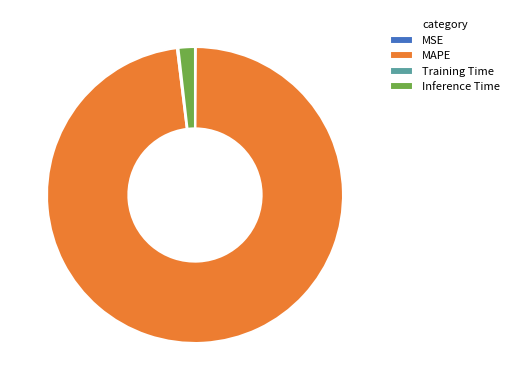

Is there any slice that represents more than half of the pie?

Yes